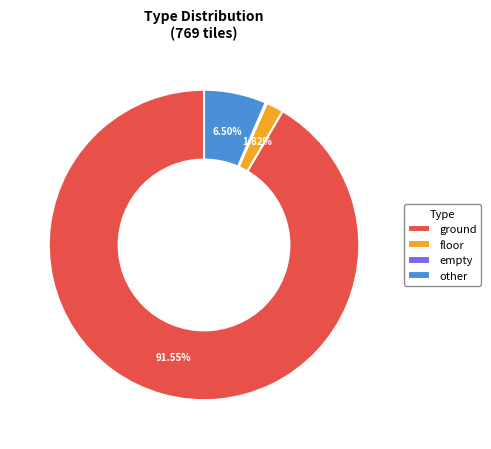

Is there any slice that represents more than half of the pie?

Yes